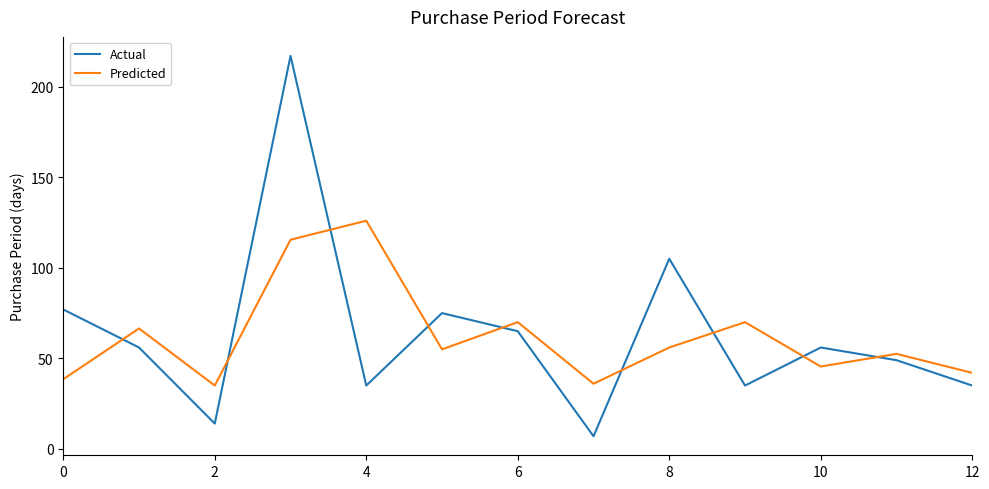

How many intersections are there between Actual and Predicted?

9